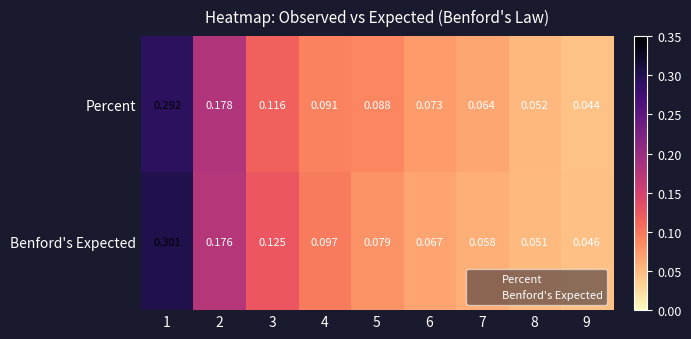

Between 1 and 2, which series saw the biggest shift?

Benford's Expected